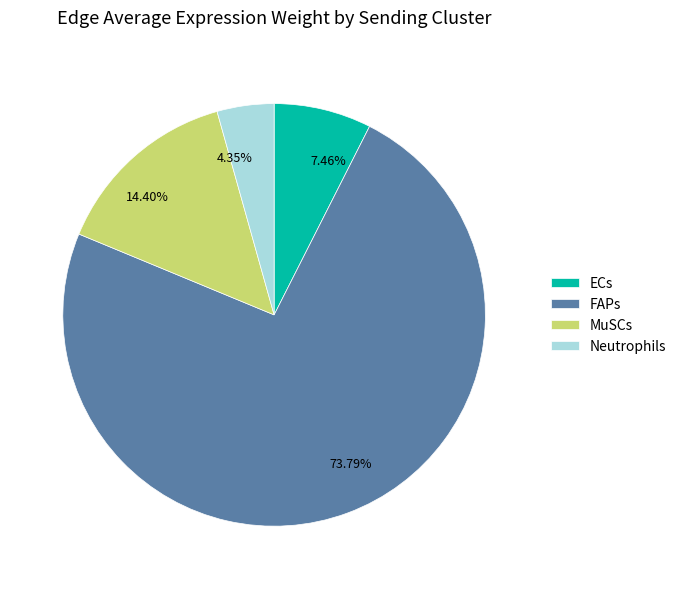

How many slices are in this pie chart?

4